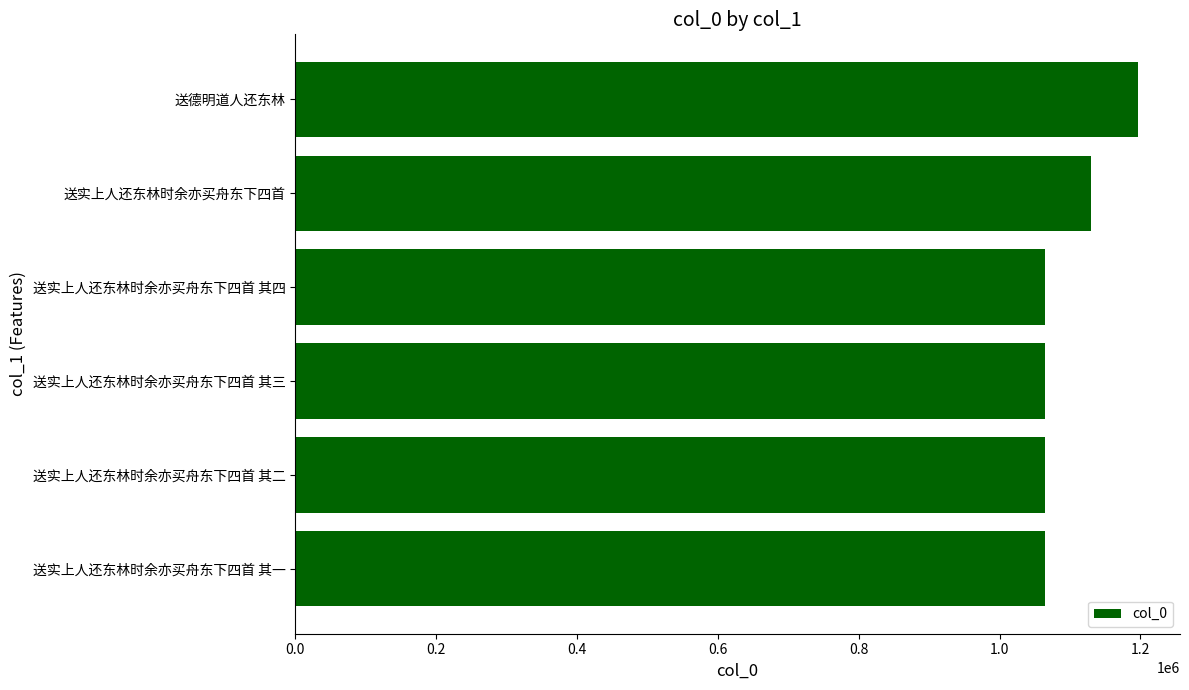

Which label corresponds to the largest value in the chart?

送德明道人还东林